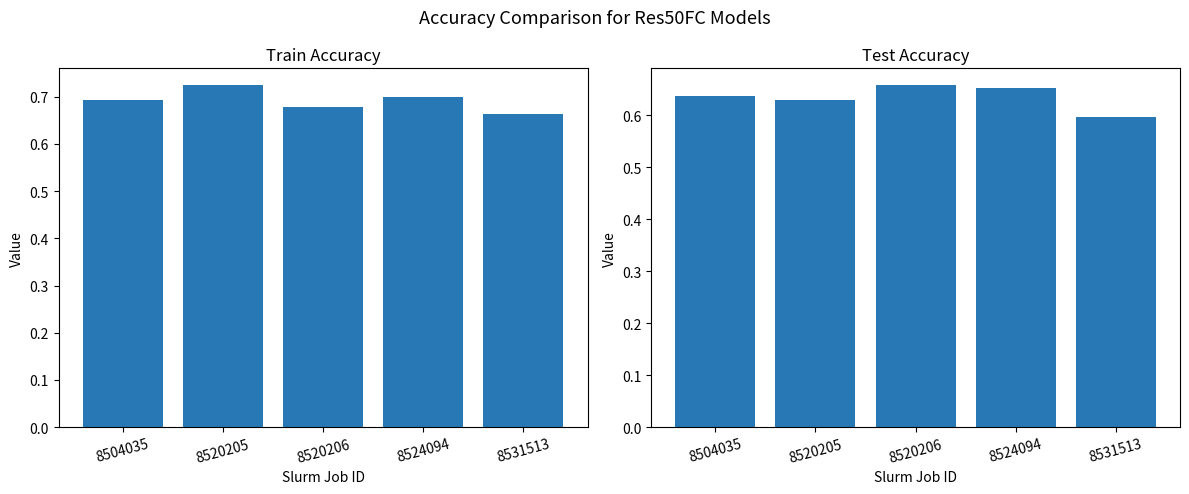

The value of test_accuracy at 8520206 is 0.9. True or false?

False